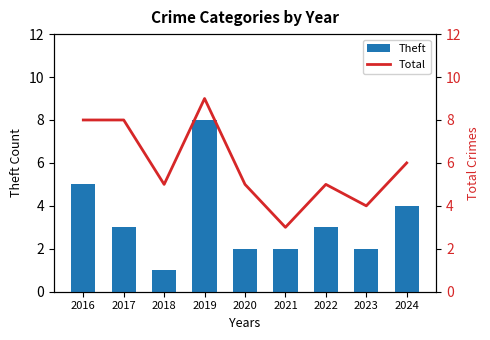

How many series are shown in this chart?

2